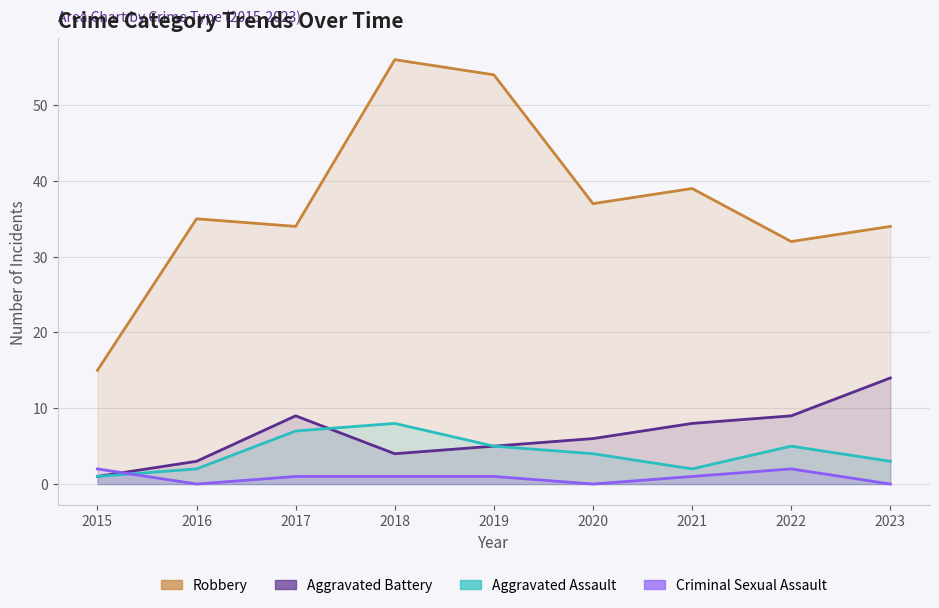

Where do Aggravated Assault and Aggravated Battery first cross each other?

2017 and 2018